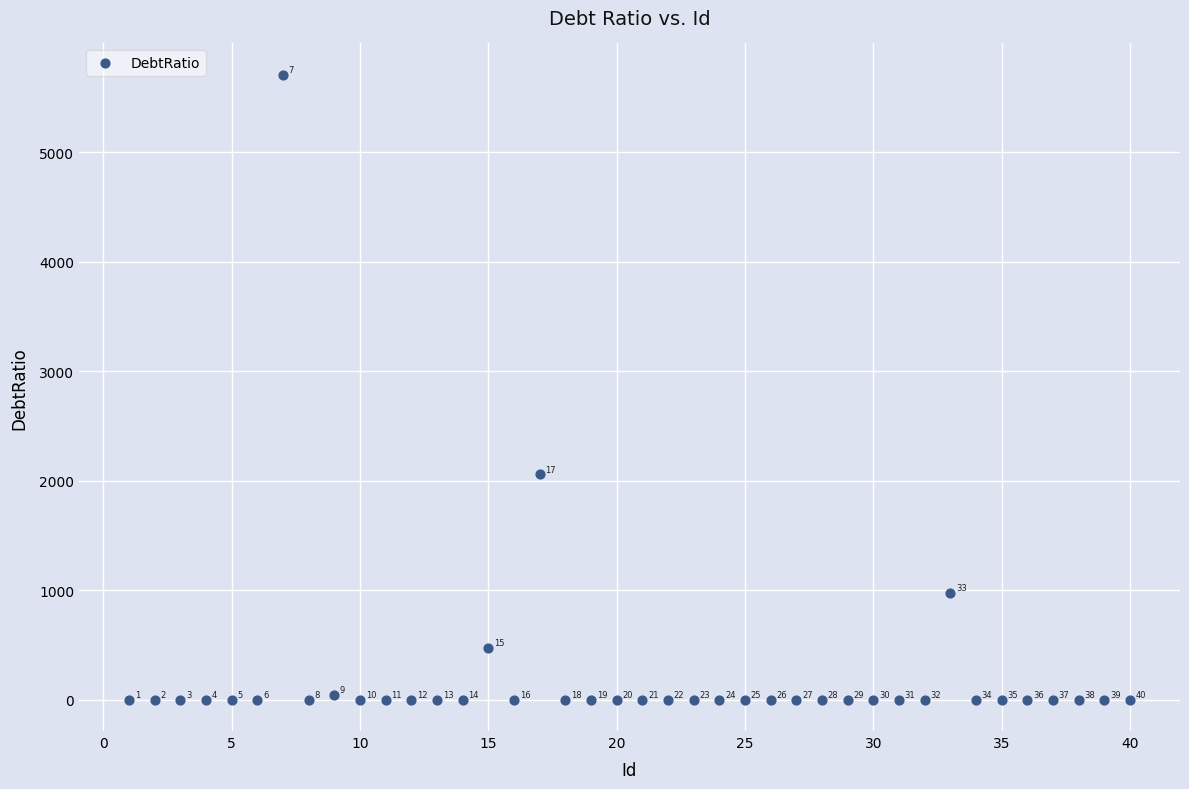

What Y value in the scatter plot is closest to 2855?

2058.0